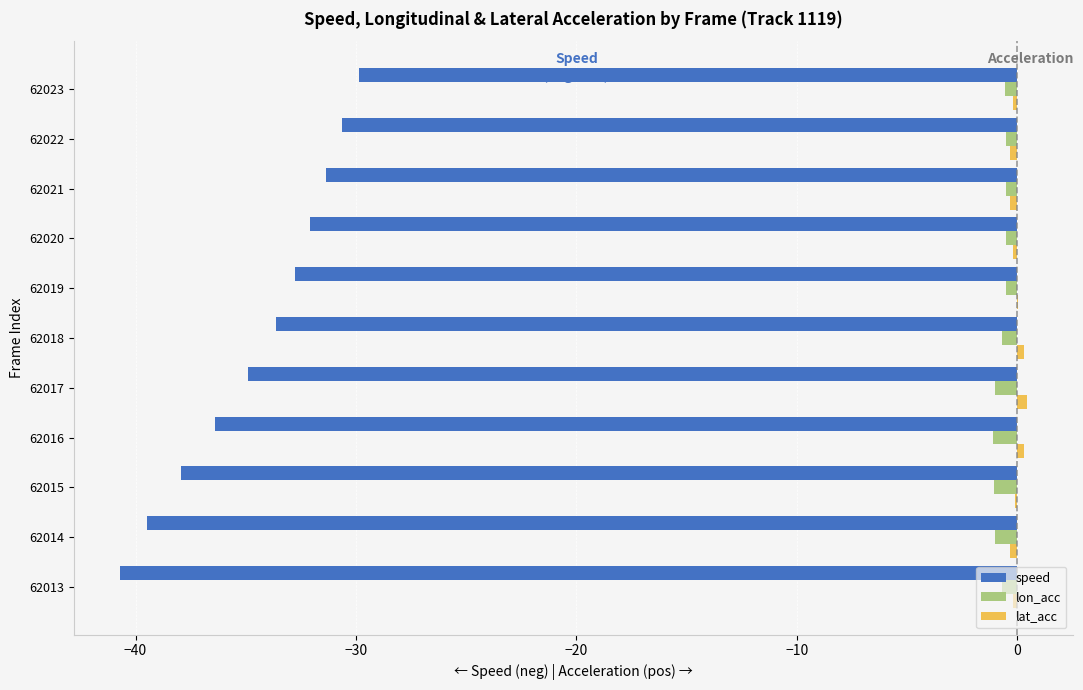

True or false: speed has a value of -32.8 at 62019.

True